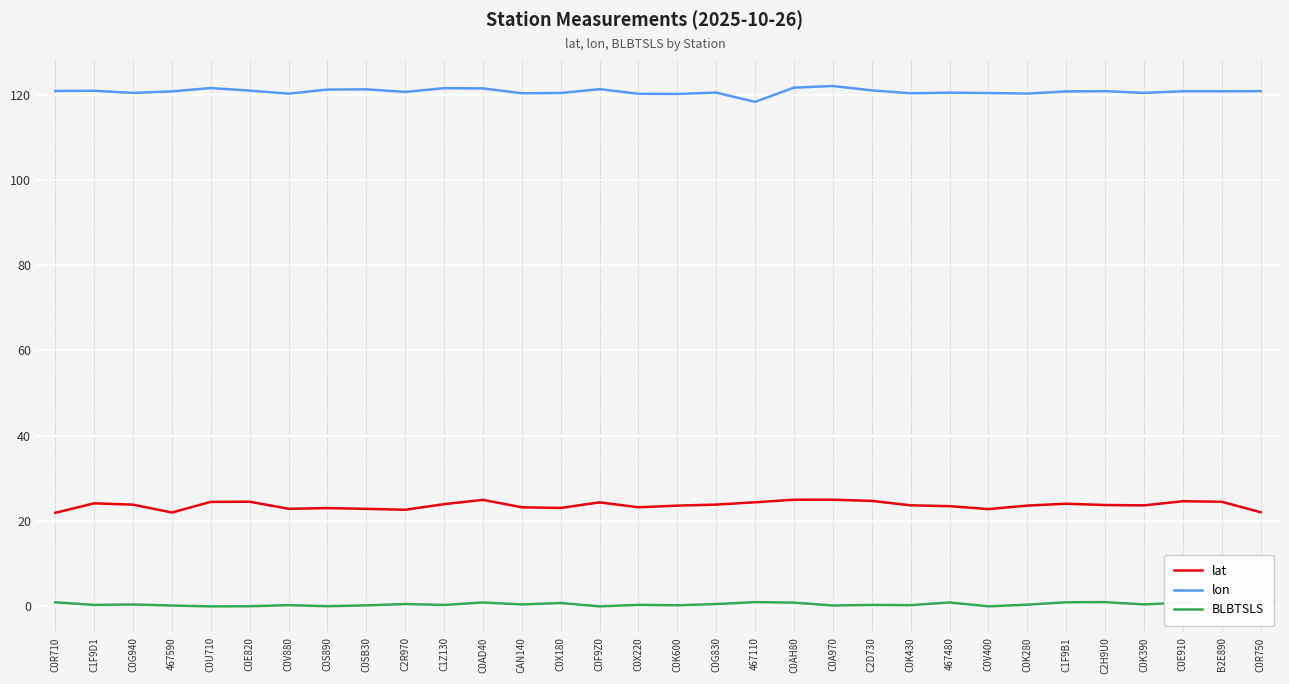

How many lines are shown in the chart?

3